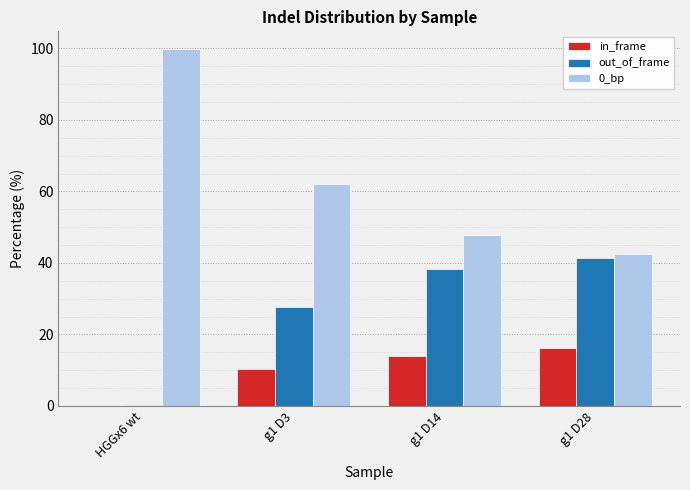

Reading left to right, transcribe all the data shown in this chart.

in_frame: HGGx6 wt=0.0	g1 D3=10.3	g1 D14=13.9	g1 D28=16.2
out_of_frame: HGGx6 wt=0.2	g1 D3=27.7	g1 D14=38.4	g1 D28=41.4
0_bp: HGGx6 wt=99.8	g1 D3=62.1	g1 D14=47.7	g1 D28=42.4